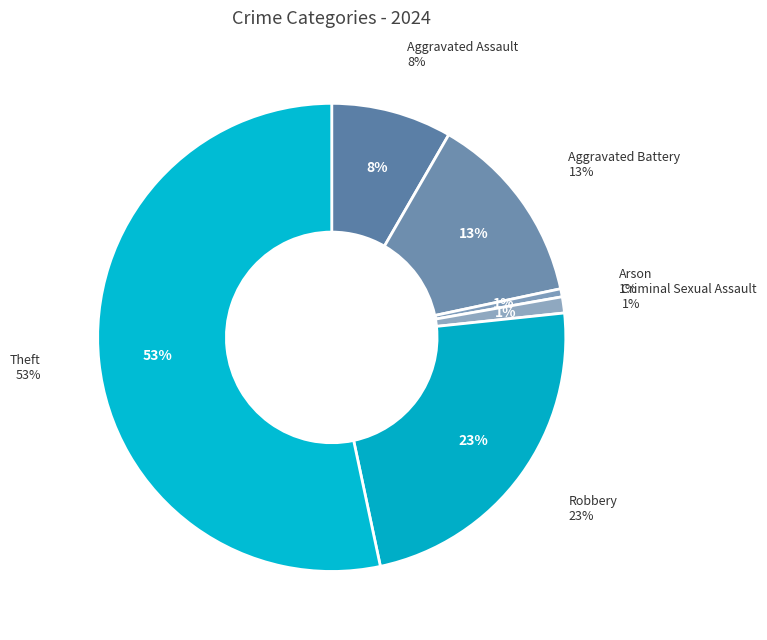

True or false: Aggravated Battery accounts for 18% of the total.

False